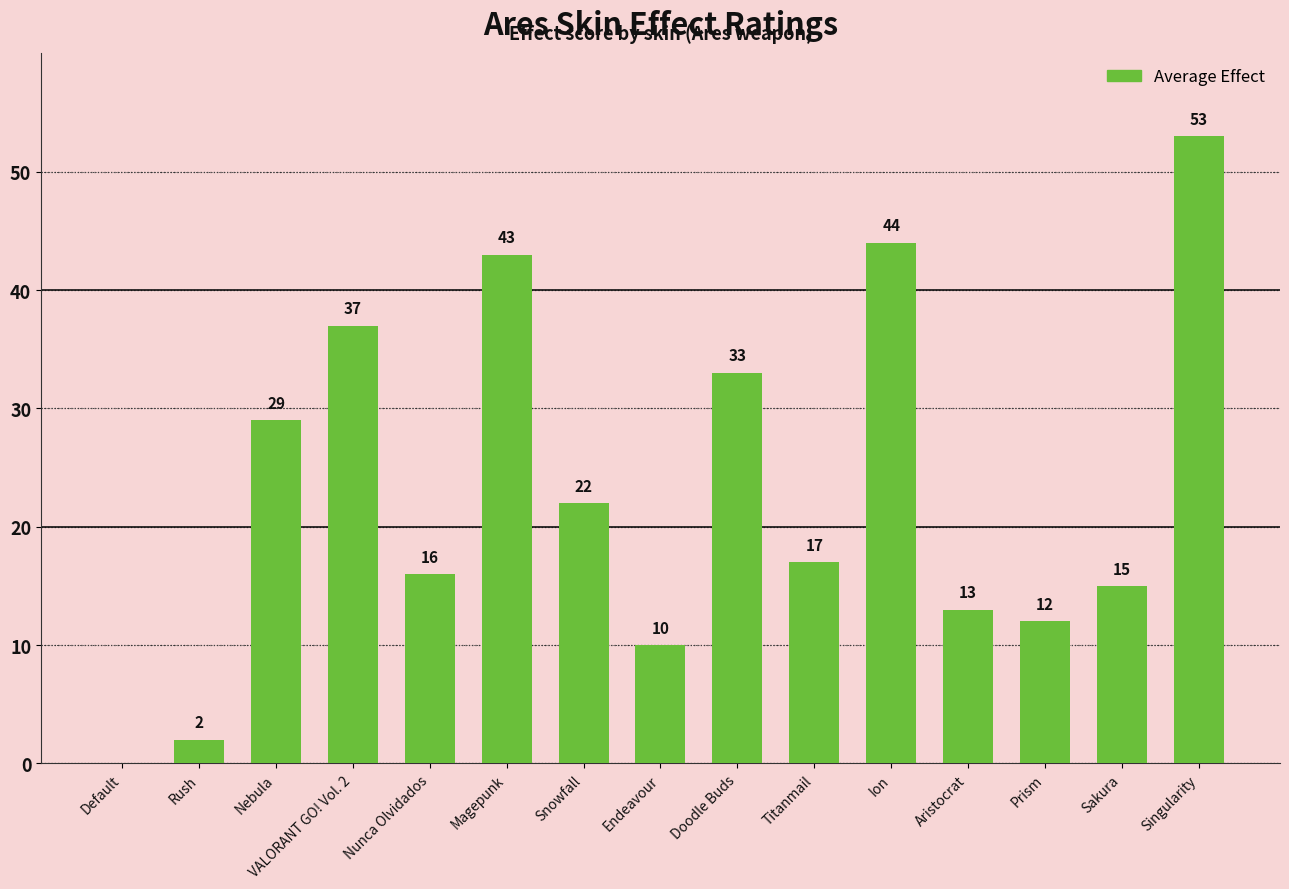

What is the maximum value shown in the chart?

53